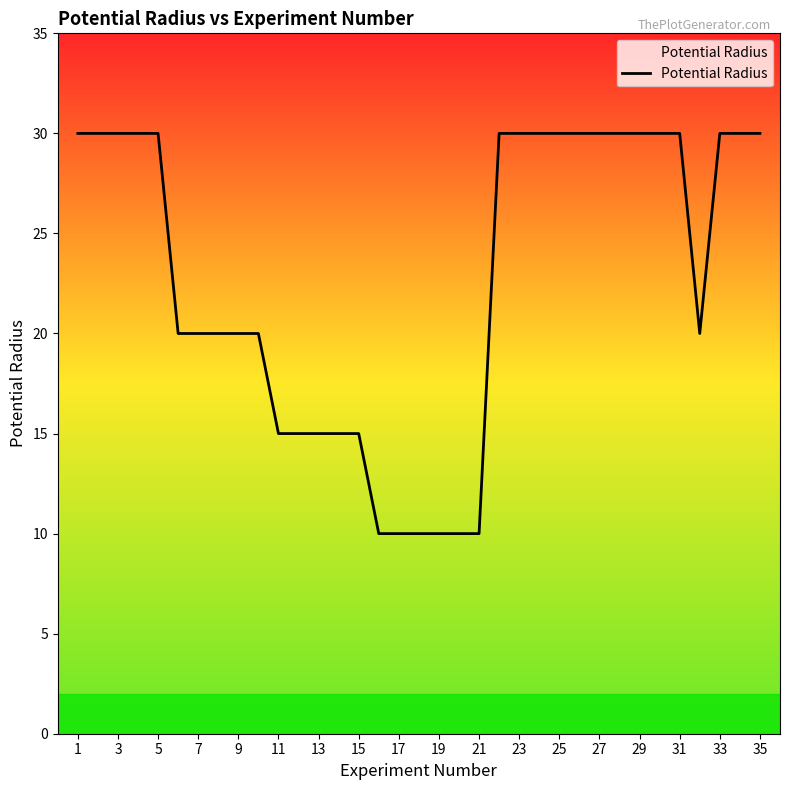

What is the difference between the maximum and minimum values?

20